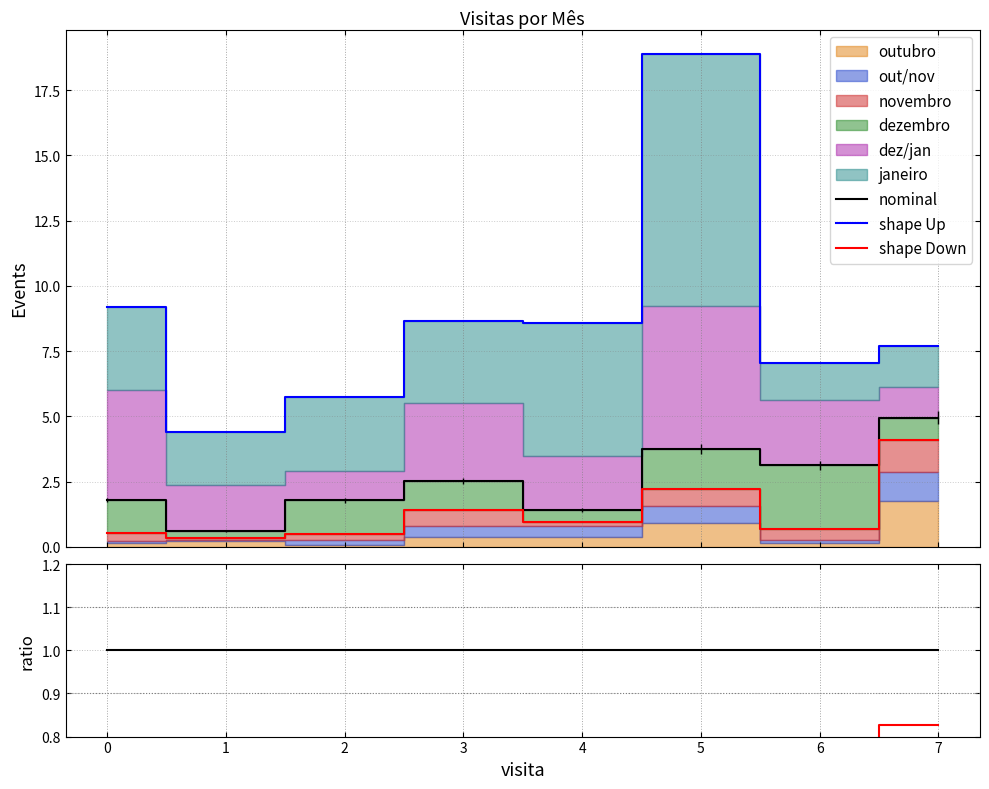

True or false: shape Up and nominal cross at least once.

False